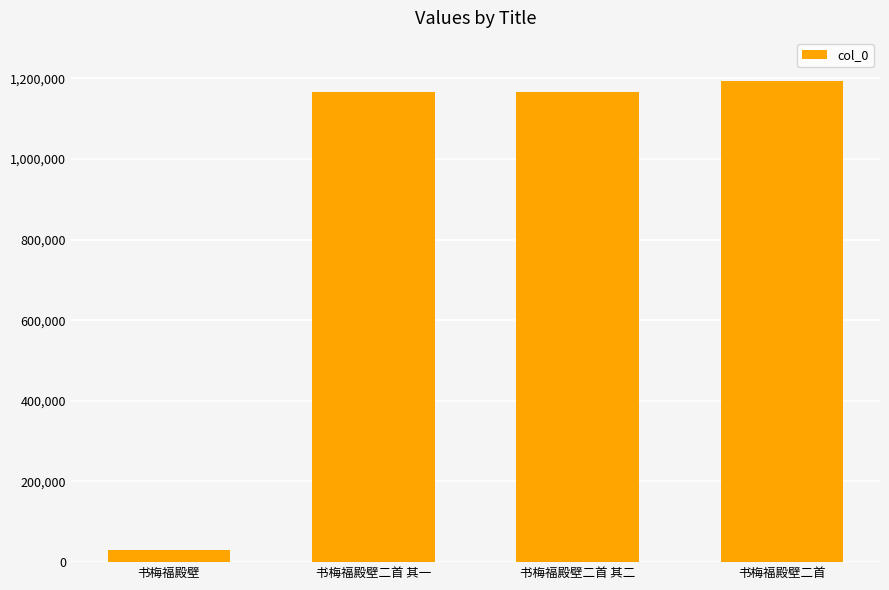

The chart shows a value of 806920 at 书梅福殿壁二首 其一. True or false?

False